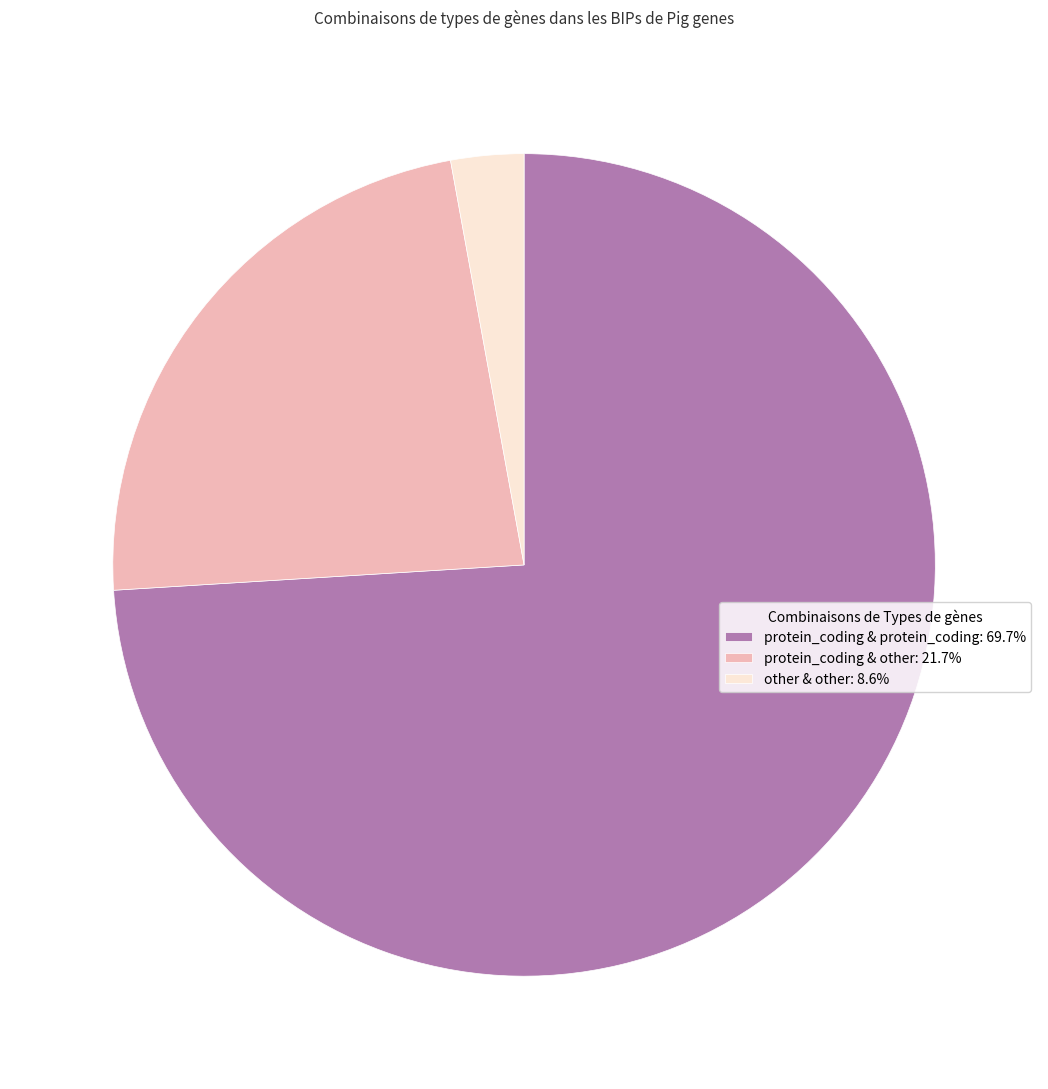

Count the number of slices in the pie.

3